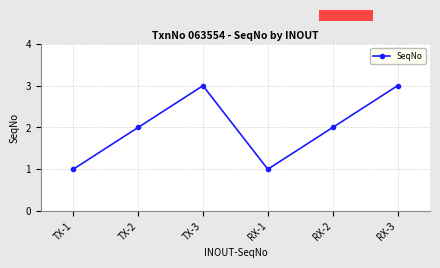

What is the greatest value displayed?

3